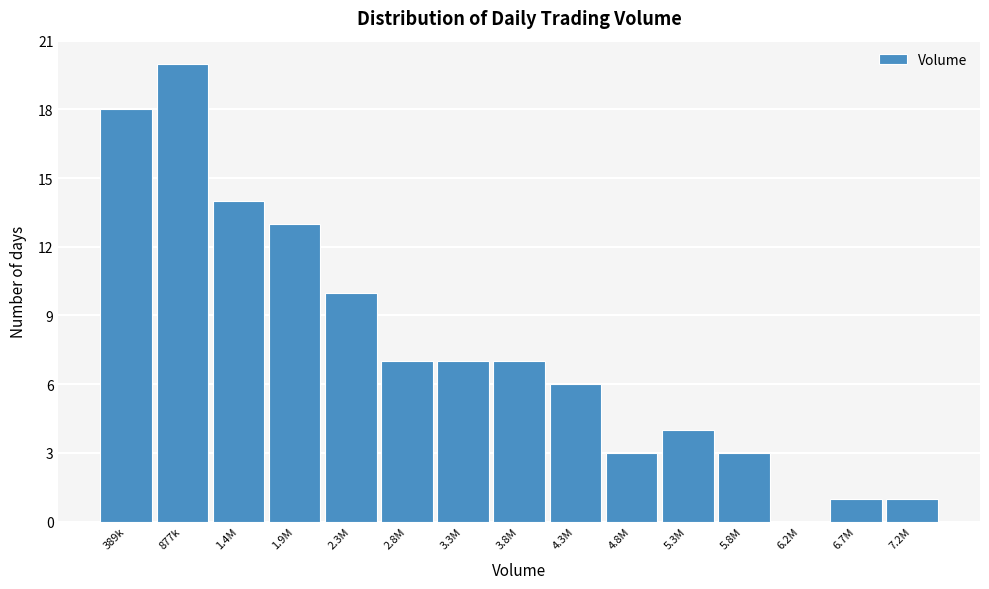

Reading left to right, transcribe all the data shown in this chart.

389k=18	877k=20	1.4M=14	1.9M=13	2.3M=10	2.8M=7	3.3M=7	3.8M=7	4.3M=6	4.8M=3	5.3M=4	5.8M=3	6.2M=0	6.7M=1	7.2M=1